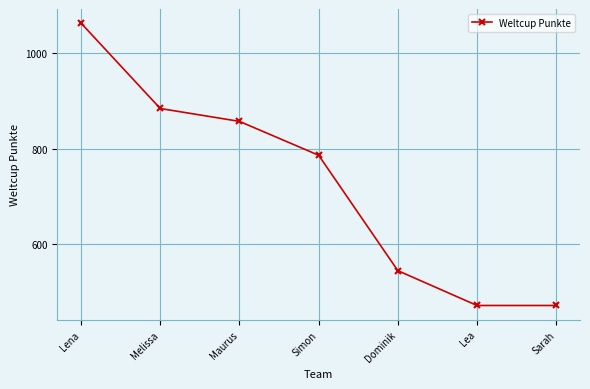

What is the difference between the maximum and minimum values?

592